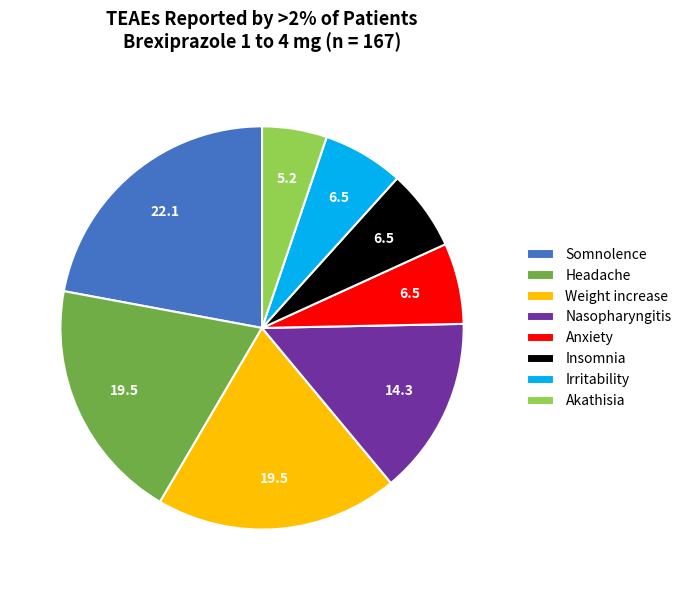

Is there any slice that represents more than half of the pie?

No